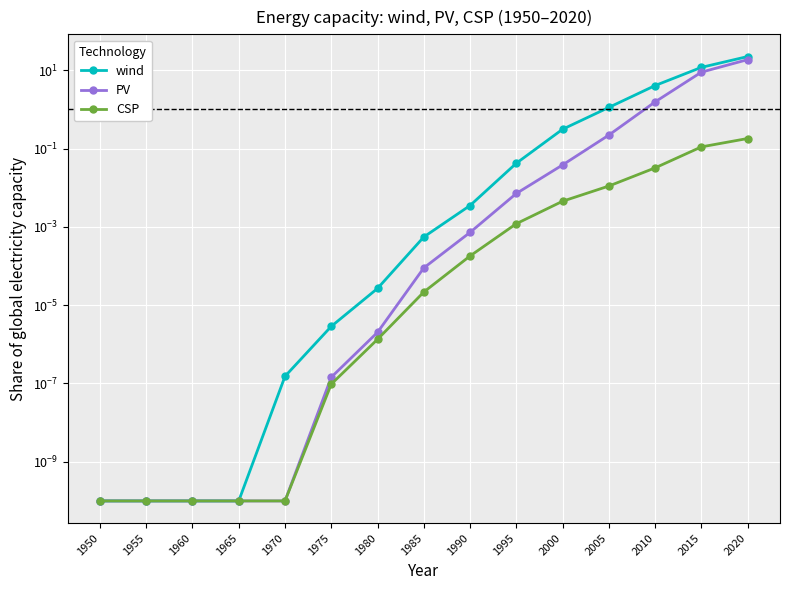

At which category is the sum across all series the highest?

2020